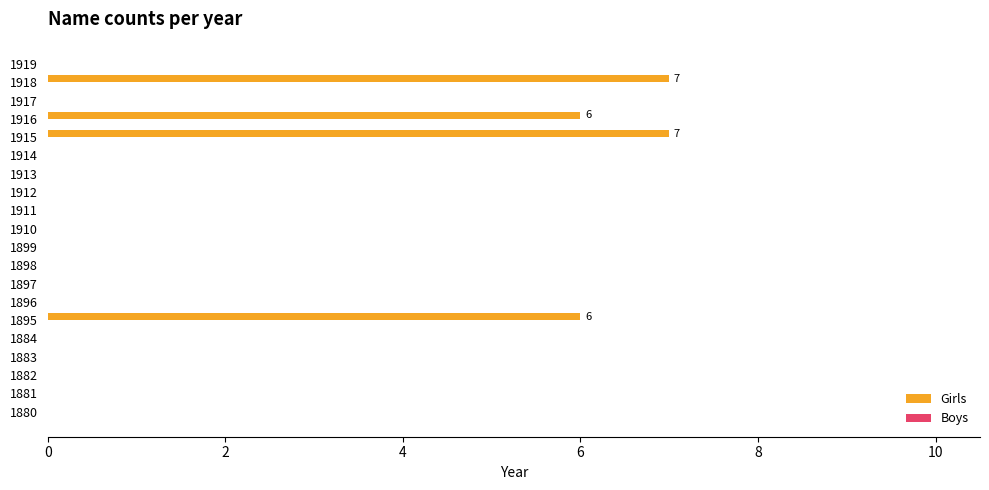

What is the sum of all values?

26